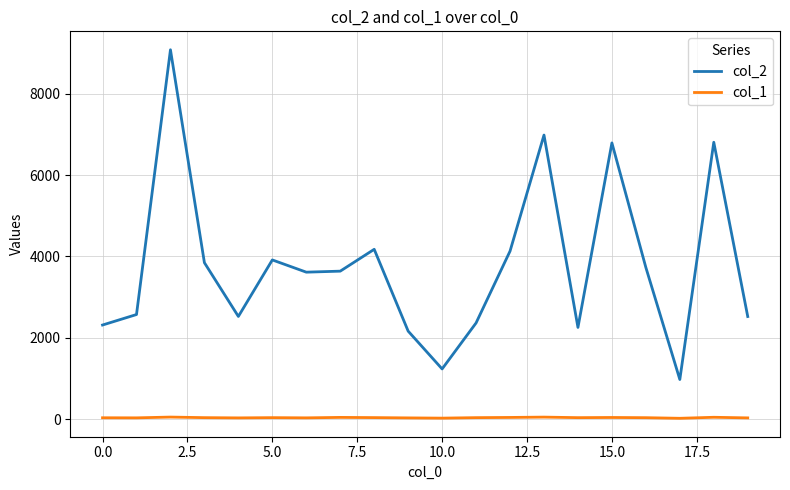

Which series has the largest total across all categories?

col_2